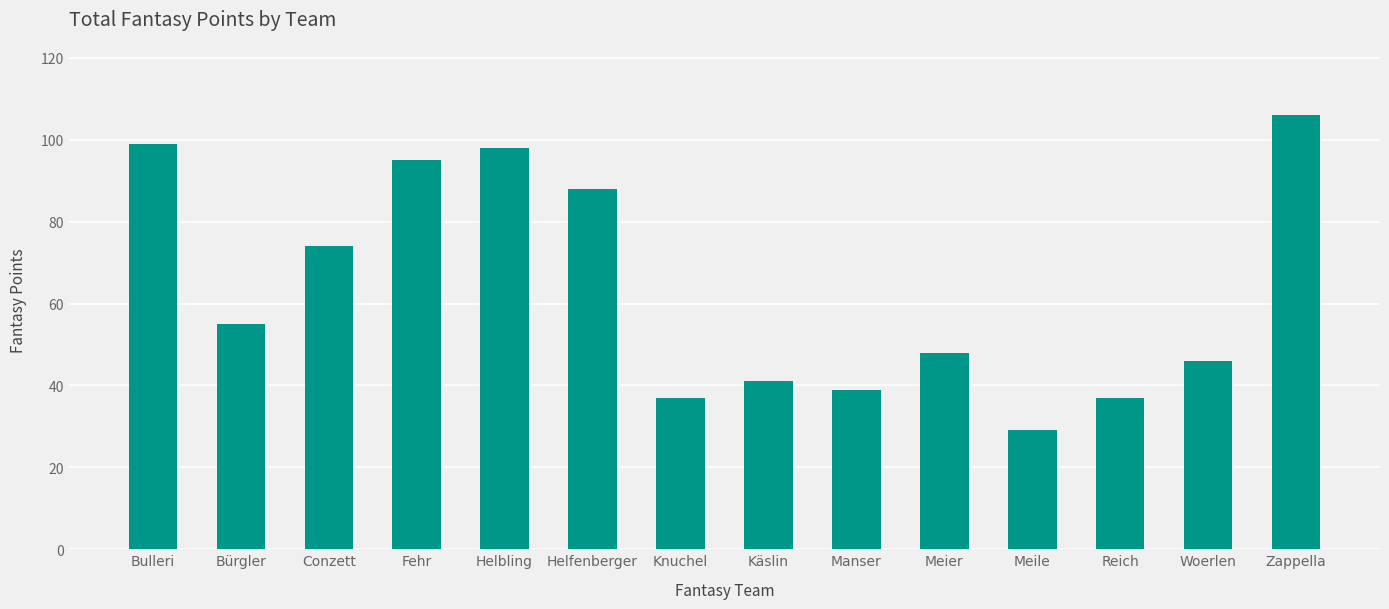

What is the ratio of the value at Zappella to the value at Käslin?

2.6